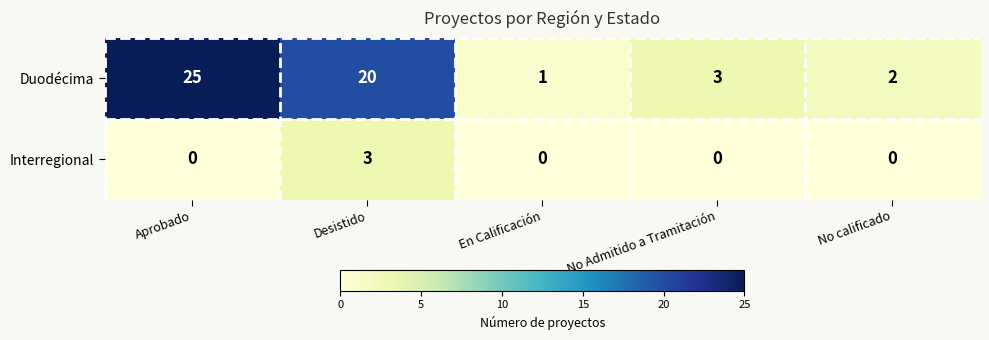

Reading right to left, extract all data points from this chart.

Duodécima: No calificado=2	No Admitido a Tramitación=3	En Calificación=1	Desistido=20	Aprobado=25
Interregional: No calificado=0	No Admitido a Tramitación=0	En Calificación=0	Desistido=3	Aprobado=0